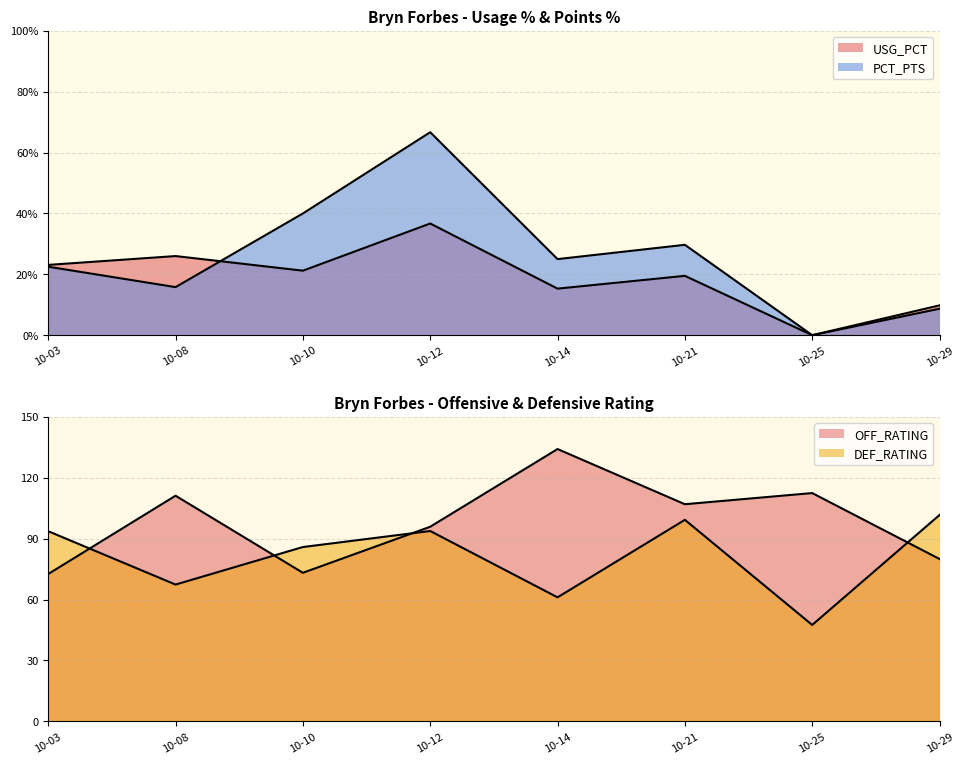

What is the total value across all series at 10-10?

159.7